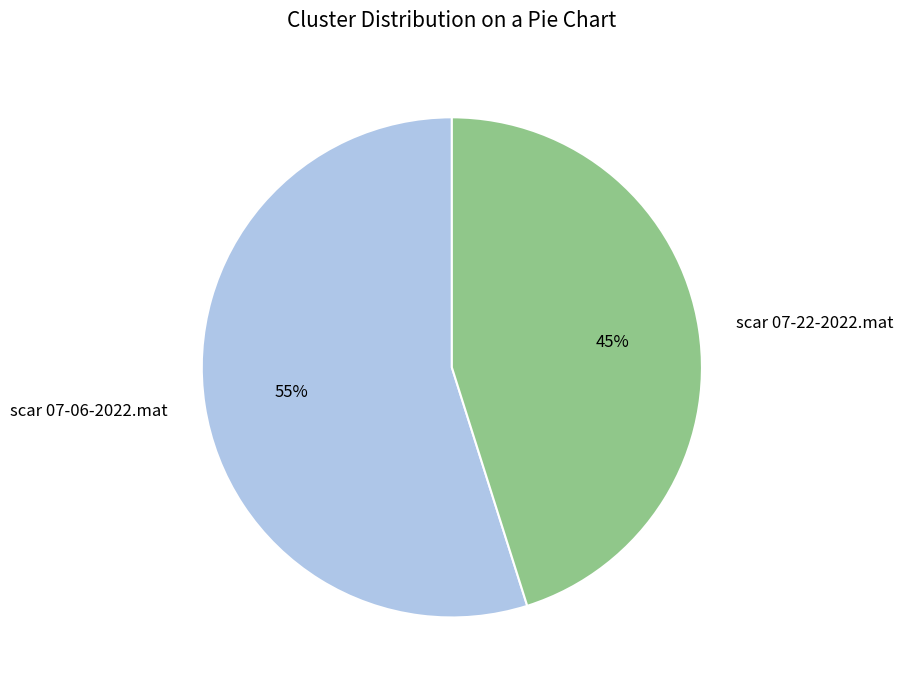

How many segments does this pie chart have?

2